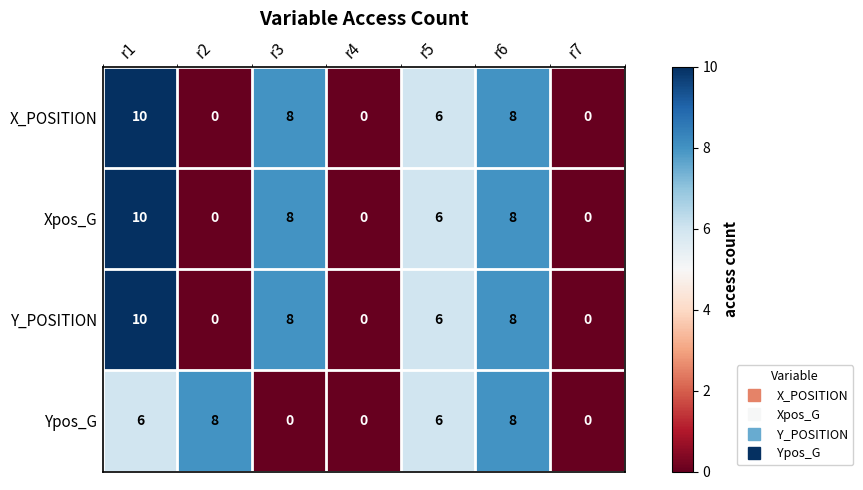

What is the maximum value for X_POSITION?

10